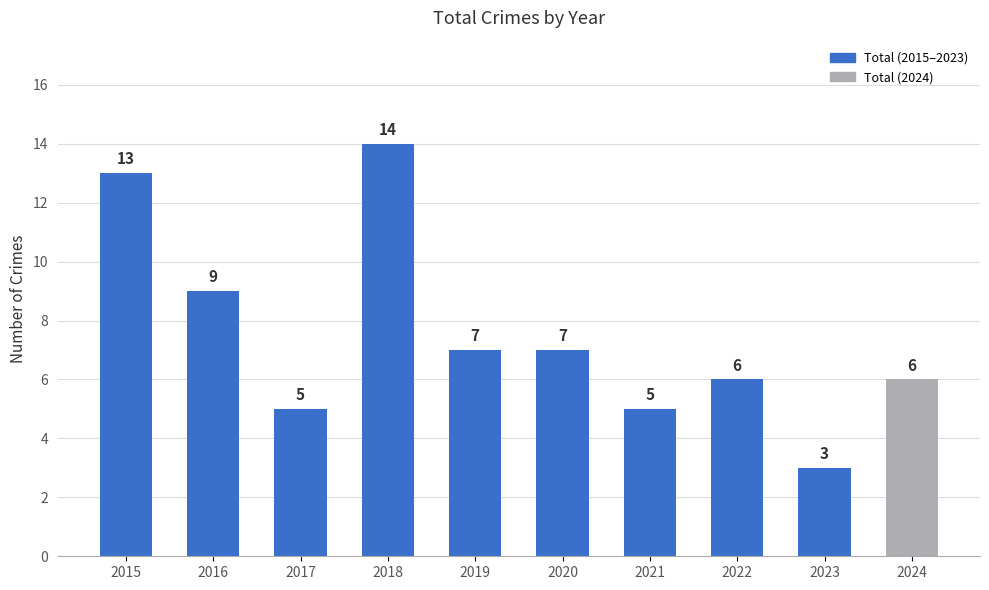

Approximately how many times larger is the value at 2015 compared to 2018?

0.9